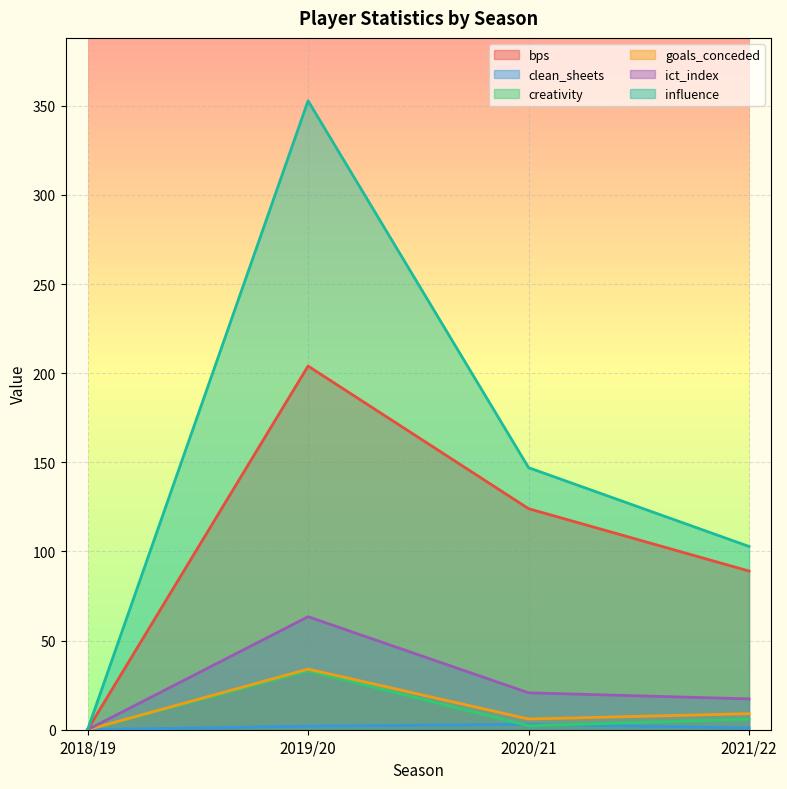

True or false: creativity and influence cross at least once.

False